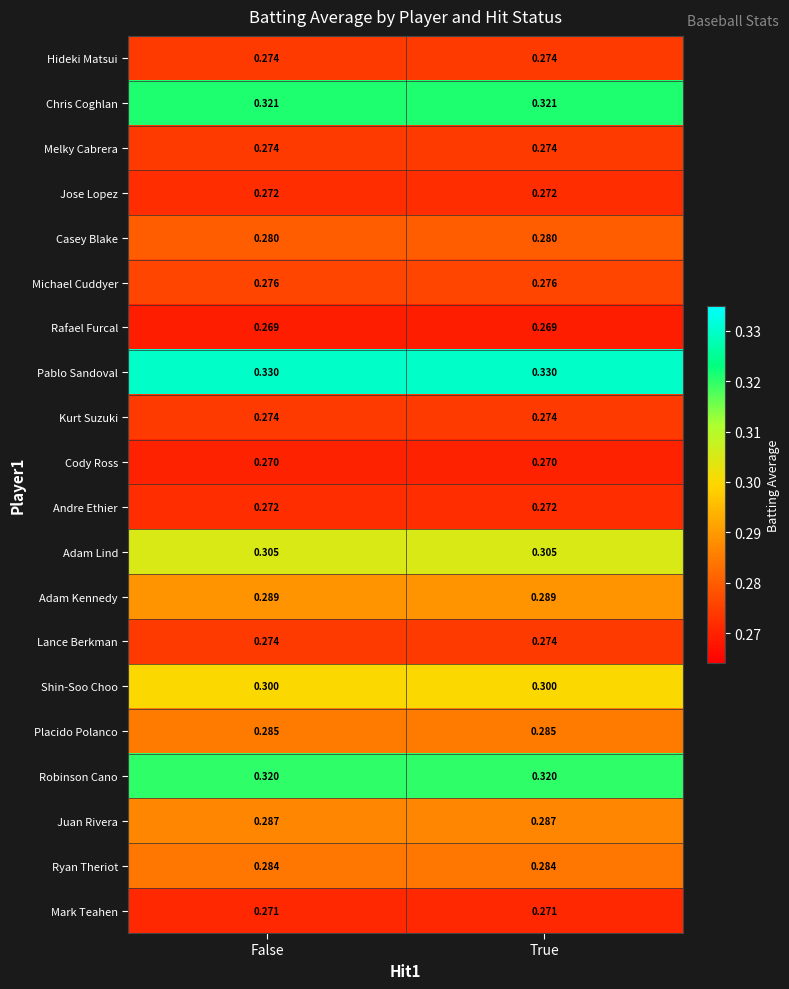

Which series has the largest total across all categories?

Pablo Sandoval